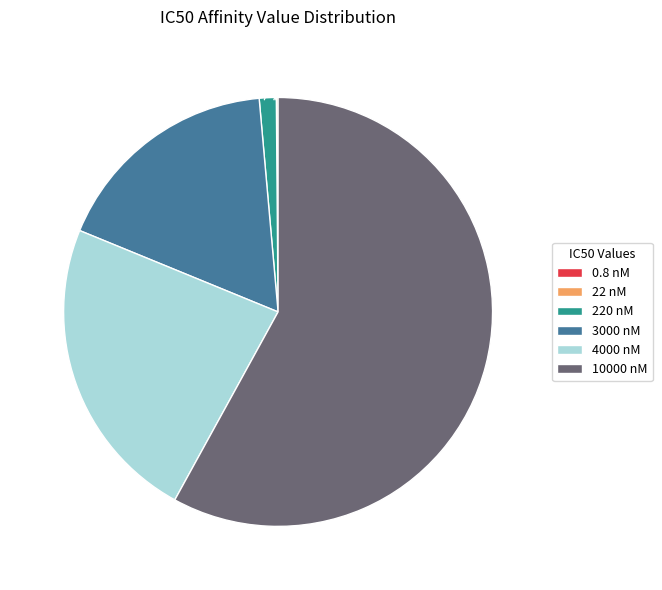

To the nearest percent, what is the difference between the 10000 nM and 3000 nM slice percentages?

41%